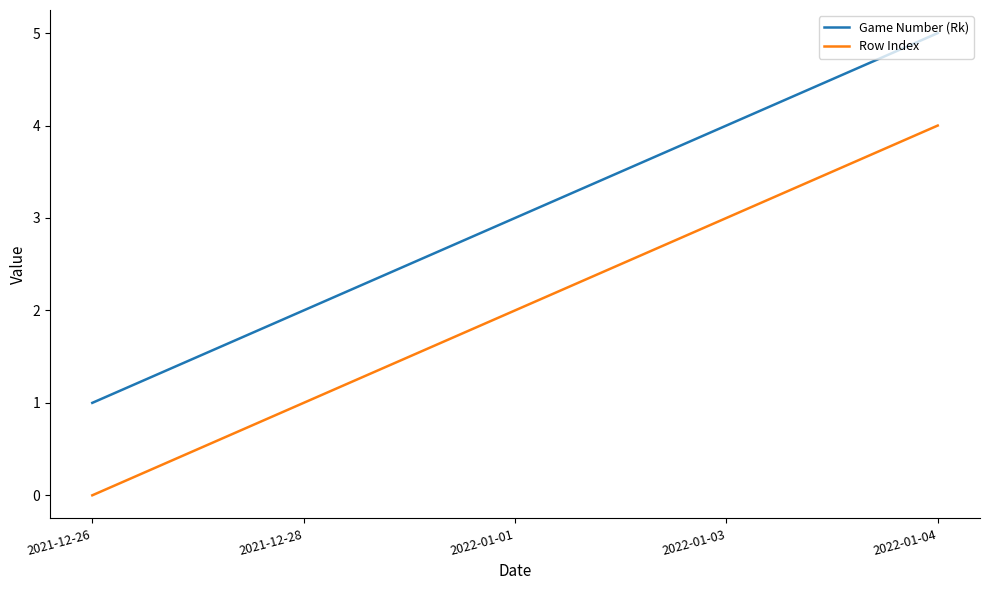

What is the spread (max minus min) of values at 2022-01-01?

1